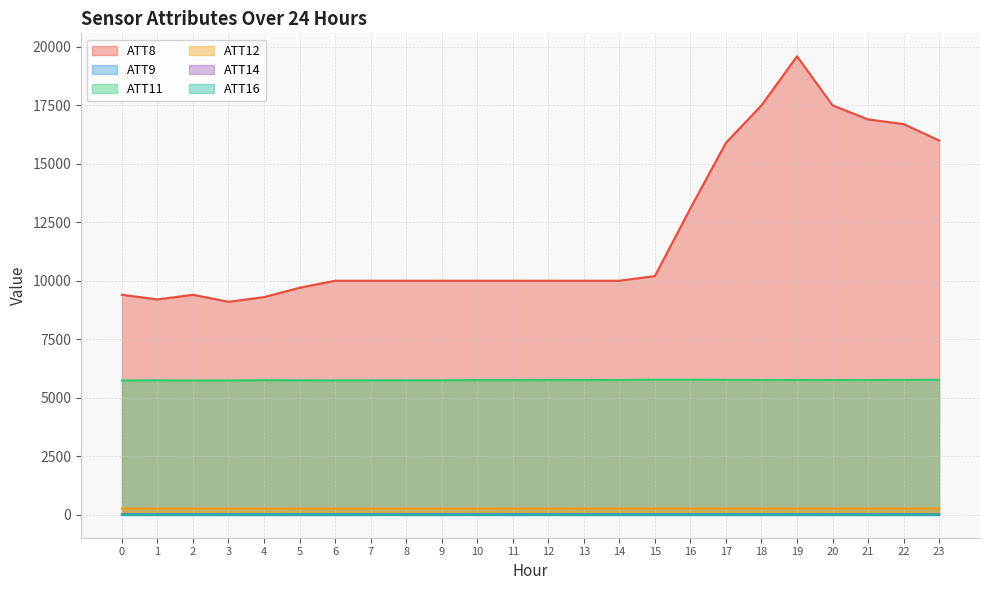

In ATT8, how many points are lower than both neighbors (excluding endpoints)?

2